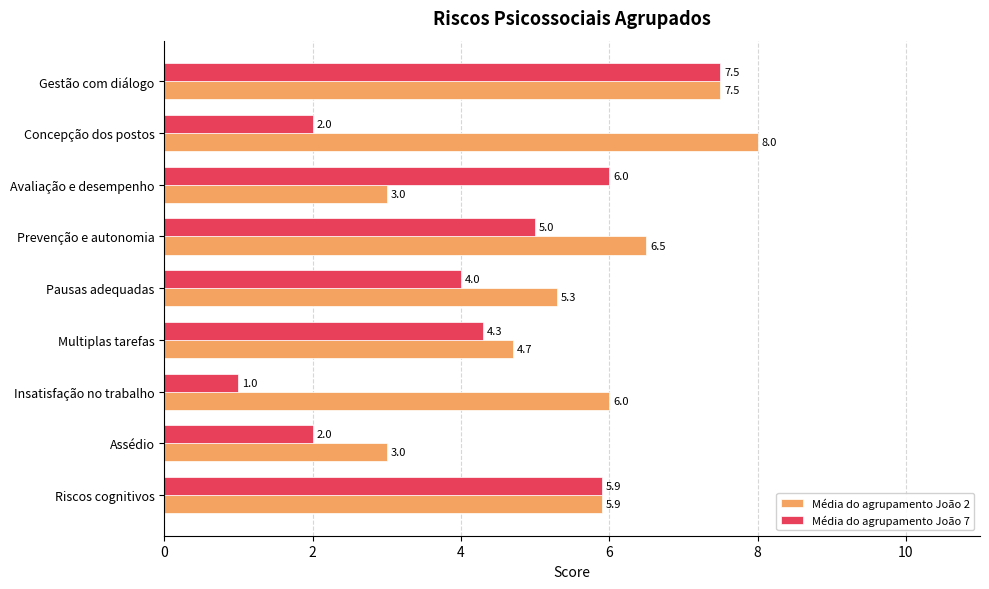

What is the greatest value displayed?

8.0